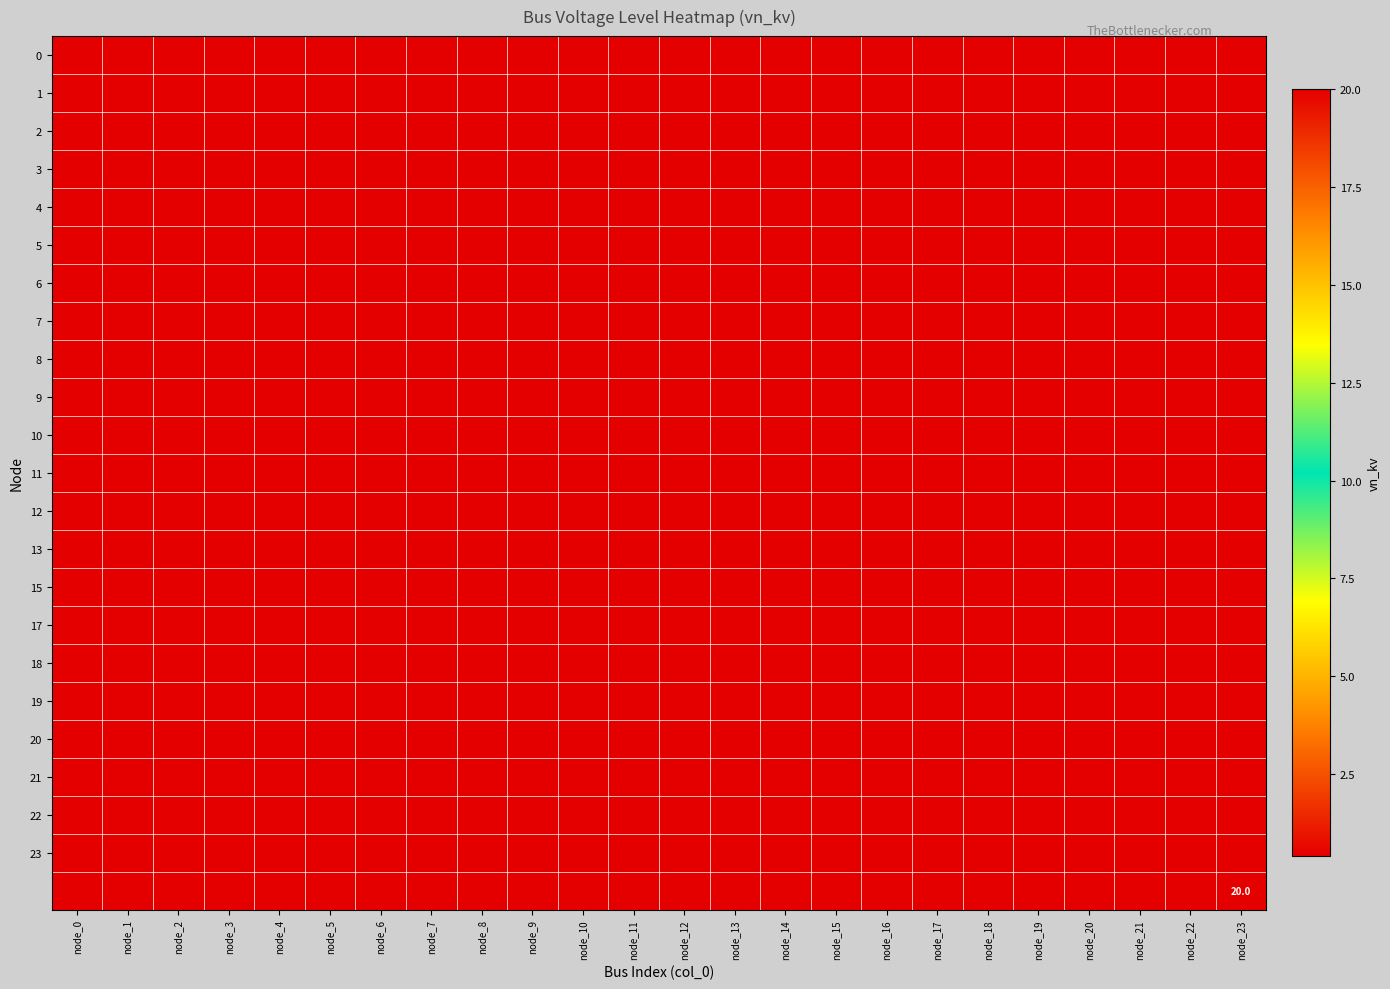

The value of 20 at node_10 is 0.6. True or false?

False